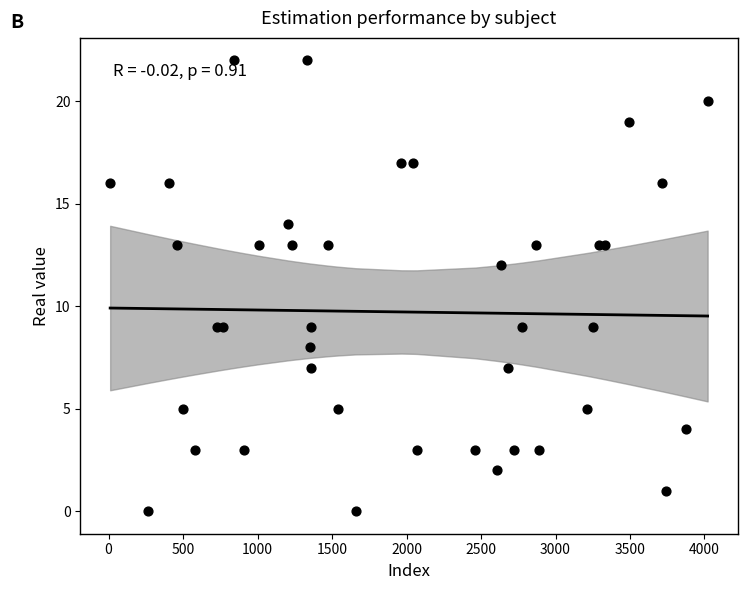

What Y value in the scatter plot is closest to 11?

12